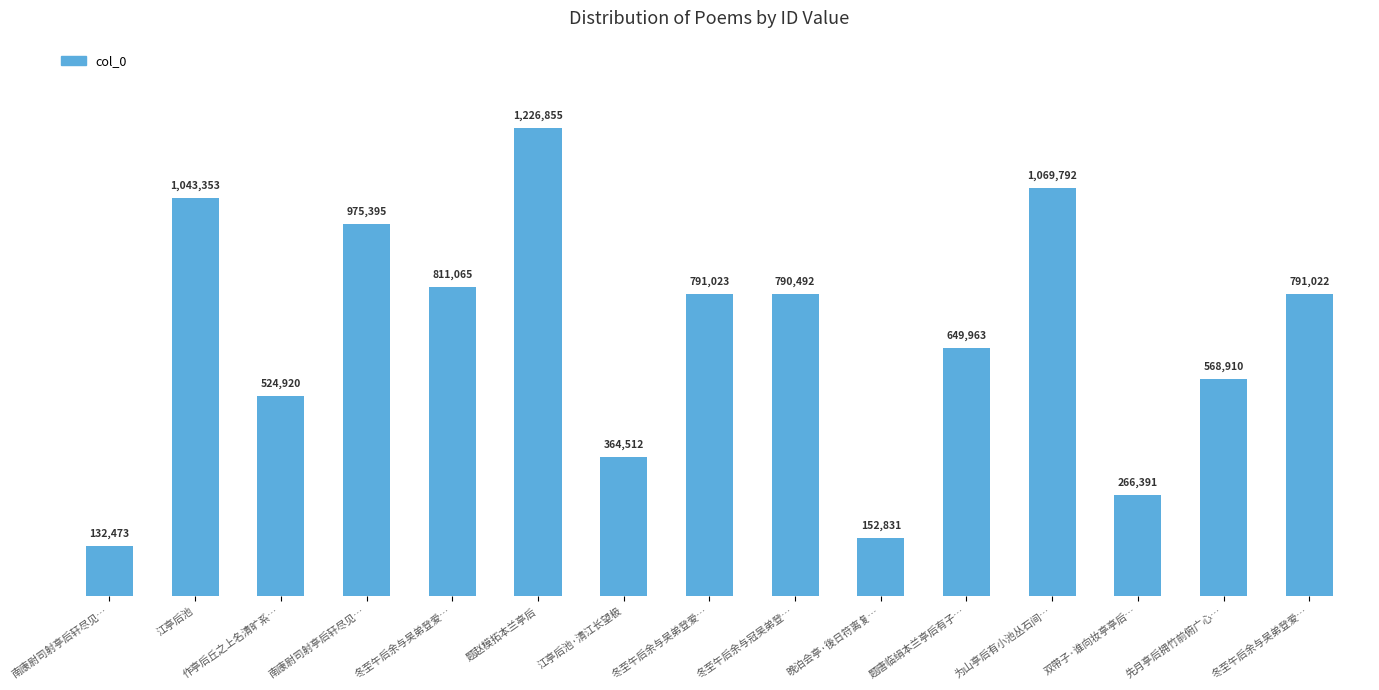

Are the bars horizontal?

No